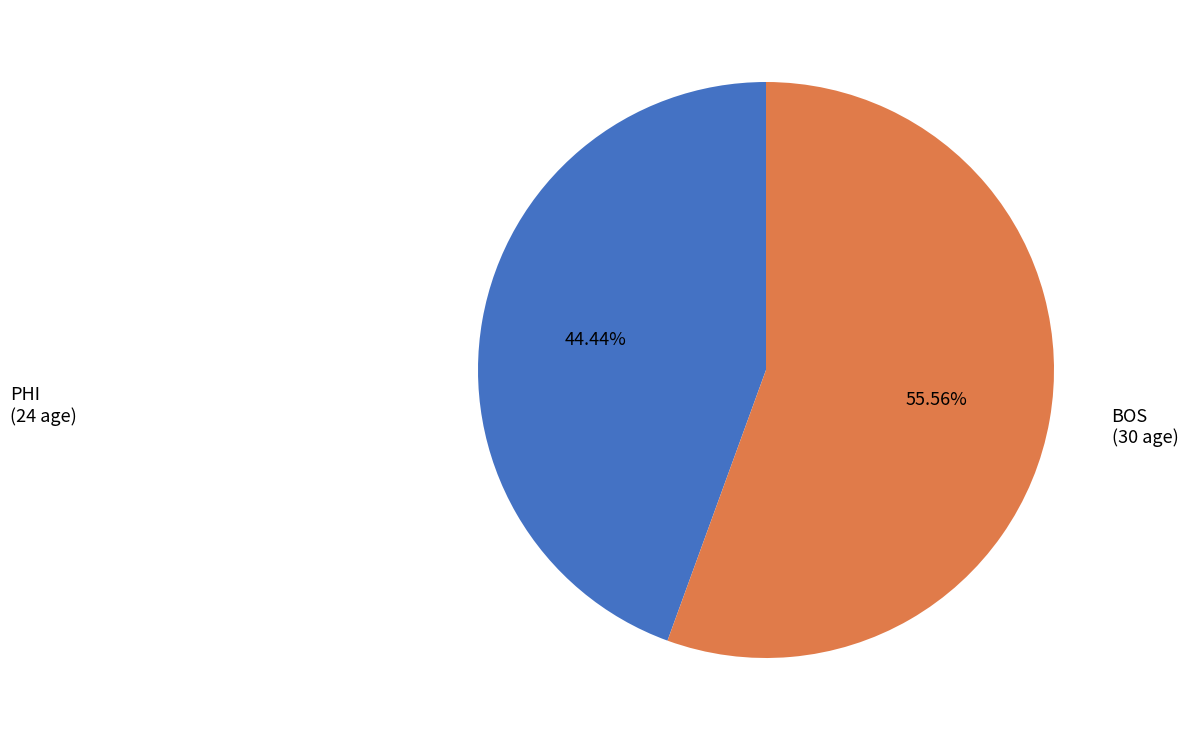

Count the number of slices in the pie.

2